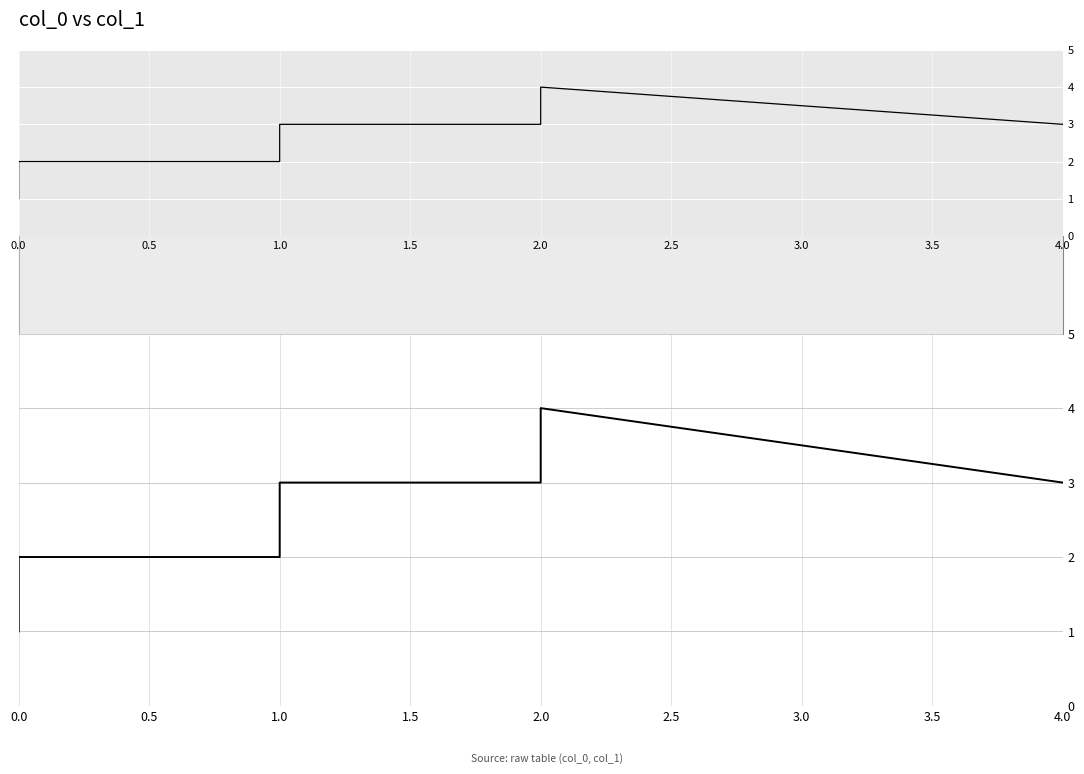

Does the chart display data point markers on the line(s)?

No